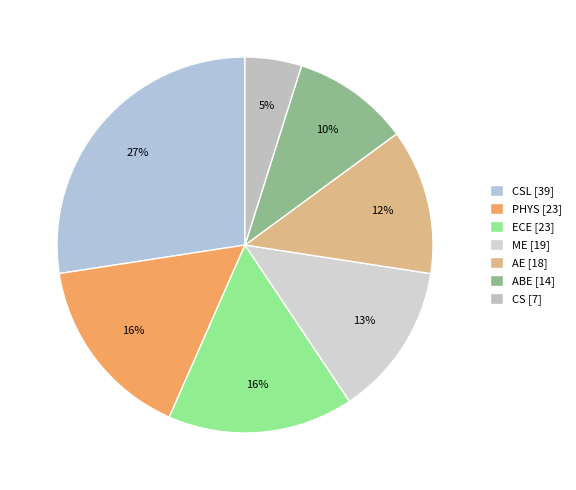

Which category has the smallest portion of the pie?

CS [7]